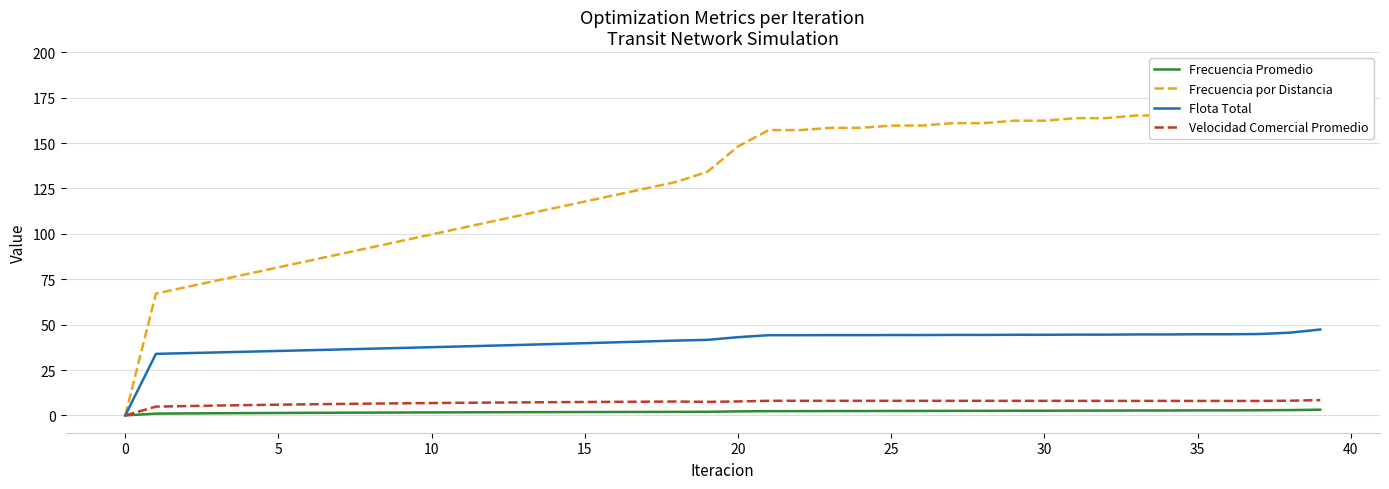

The value of Frecuencia Promedio at 23 is 1.5. True or false?

False